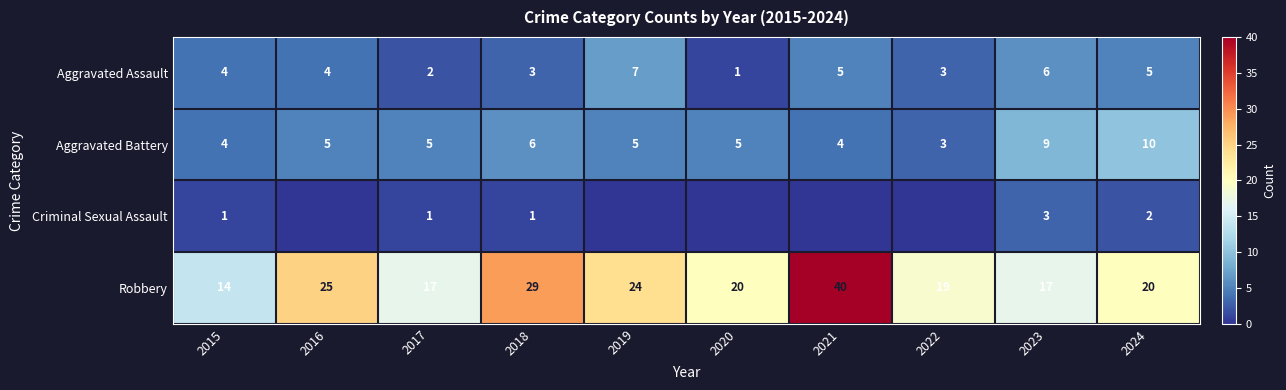

What is the greatest value displayed?

40